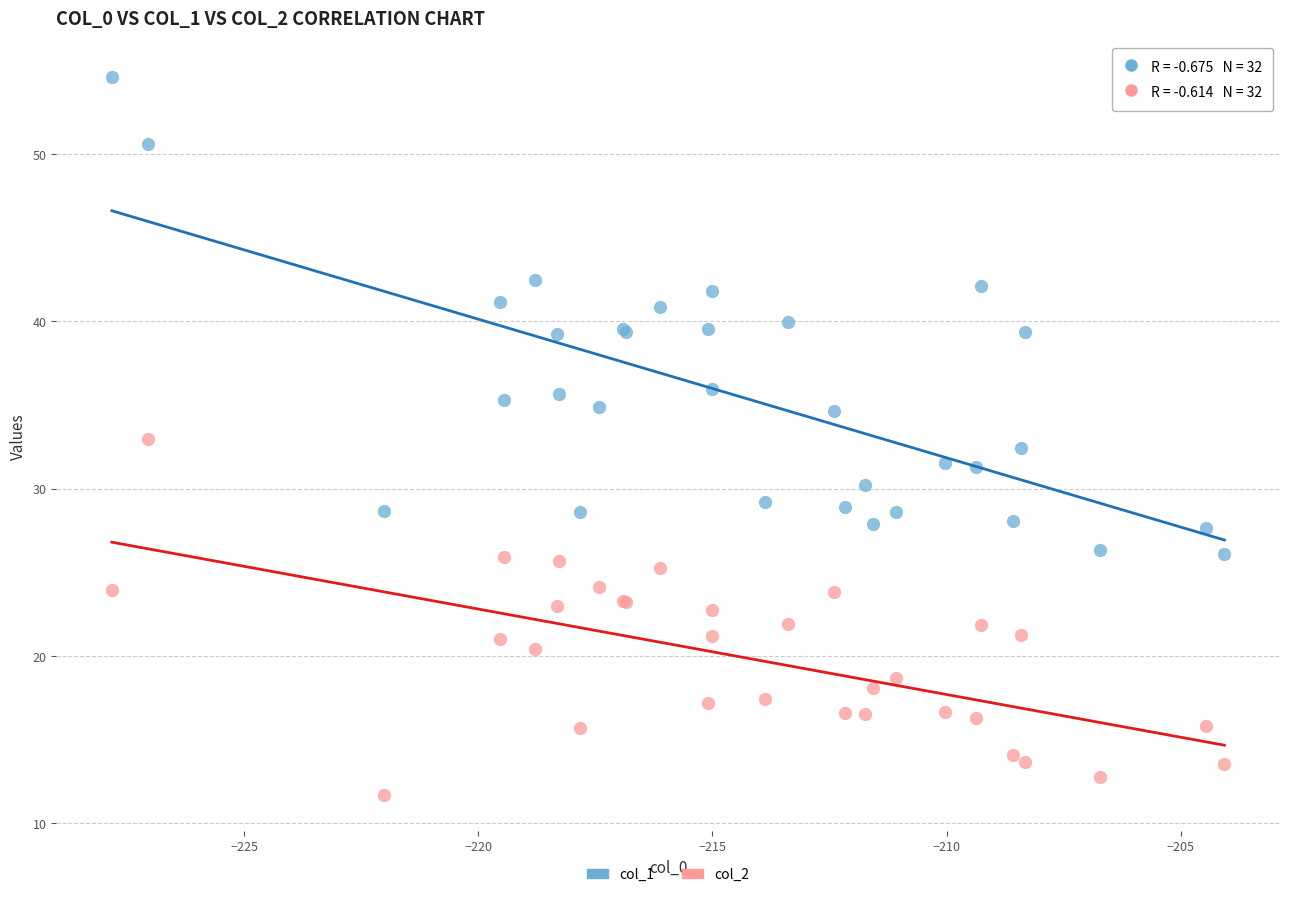

Which series has the widest spread of Y values?

col_1